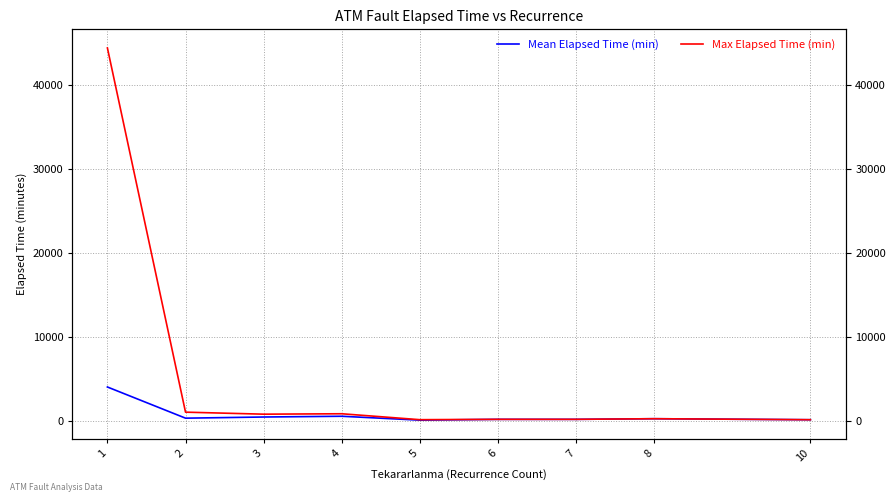

Does the chart display data point markers on the line(s)?

No